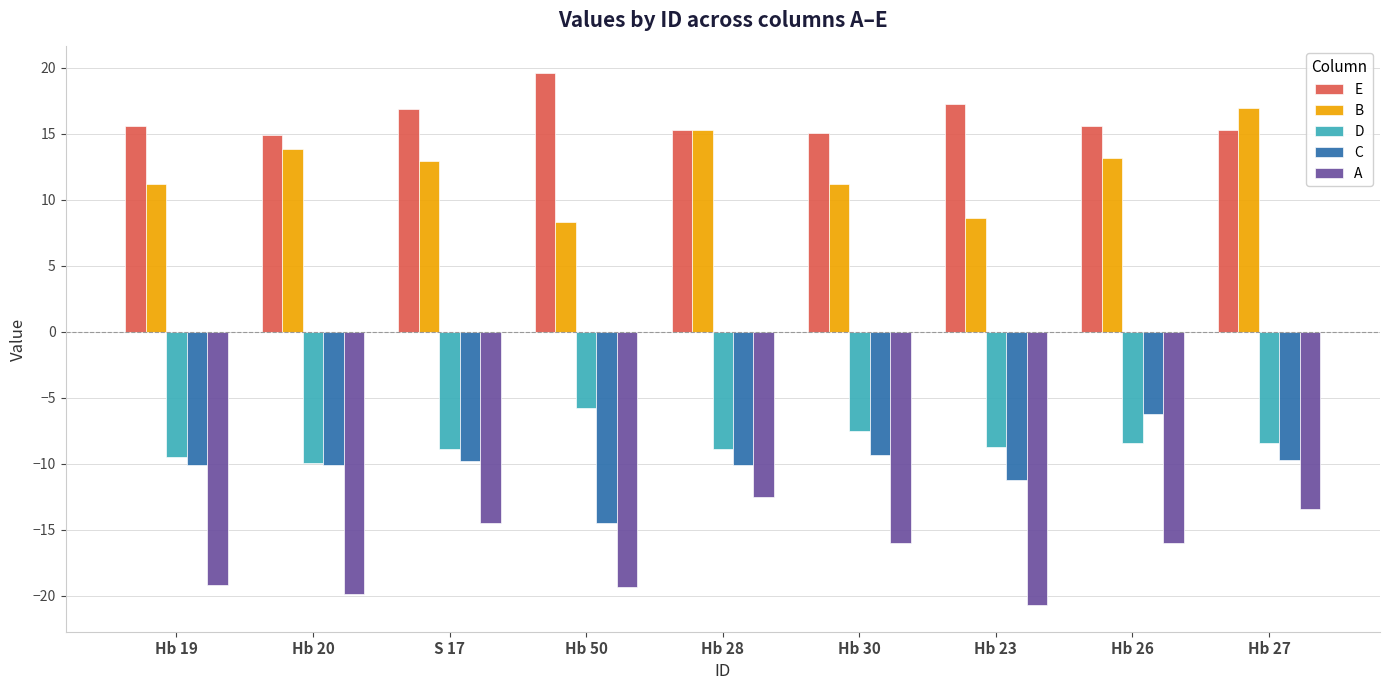

Between Hb 20 and Hb 30, which series saw the biggest shift?

A